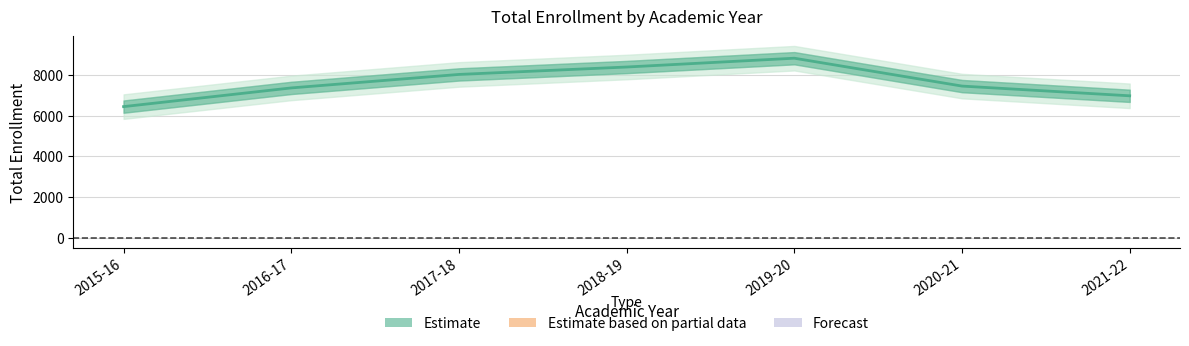

What is the value of the 4th point from the left?

8376